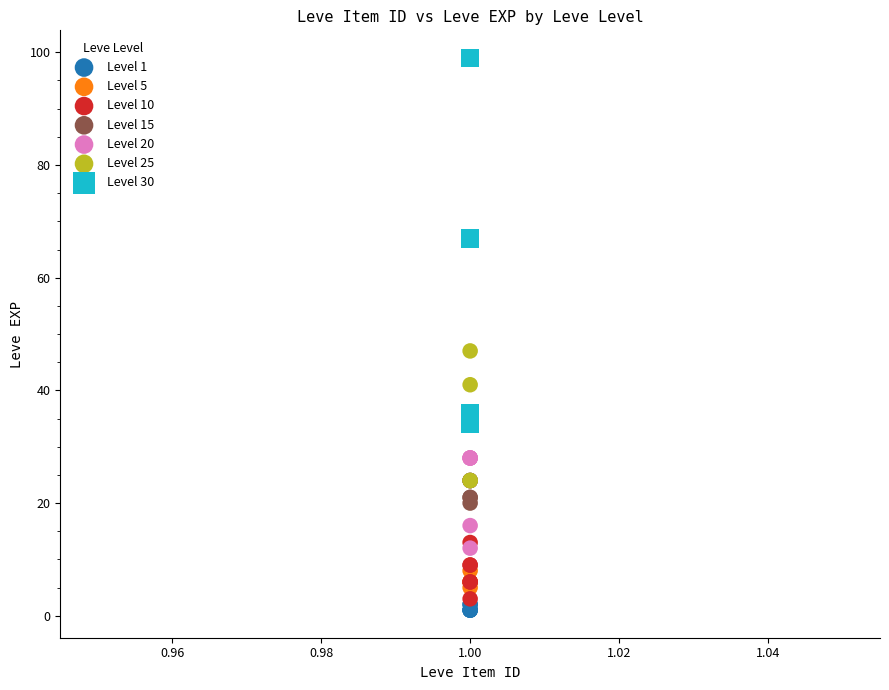

Which series has the largest Y range (max minus min)?

Level 30